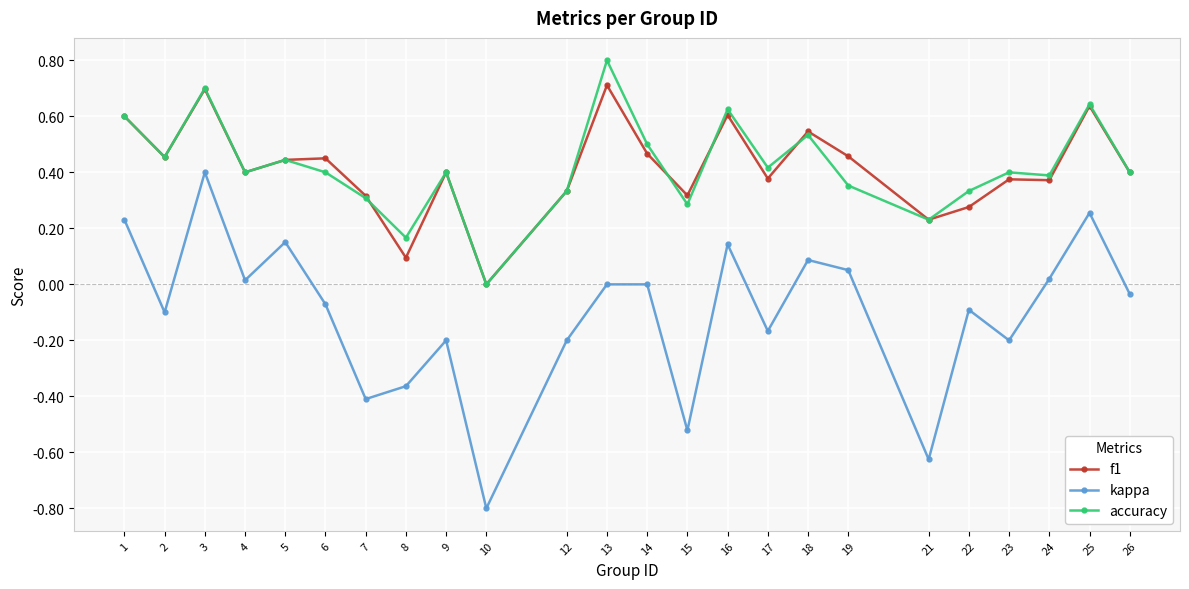

The value of kappa at 7 is -0.3. True or false?

False